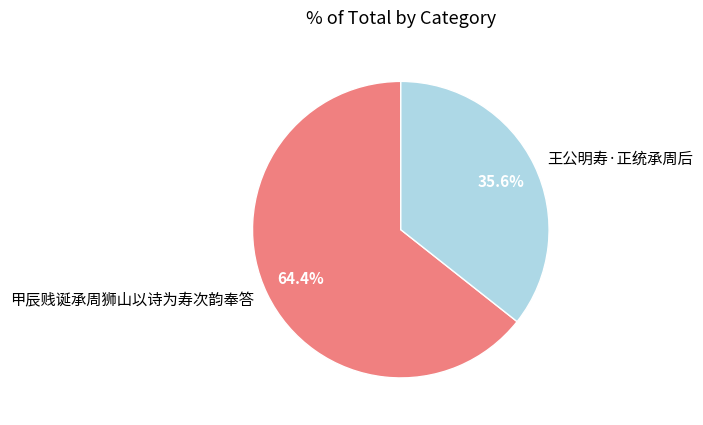

True or false: 王公明寿·正统承周后 accounts for 47% of the total.

False